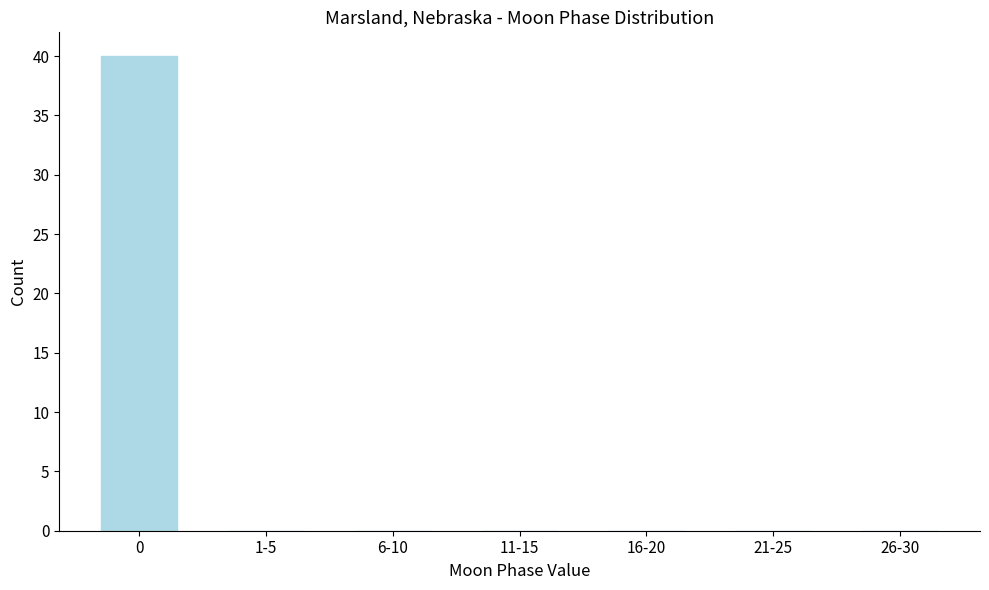

Reading left to right, transcribe all the data shown in this chart.

0=40	1-5=0	6-10=0	11-15=0	16-20=0	21-25=0	26-30=0